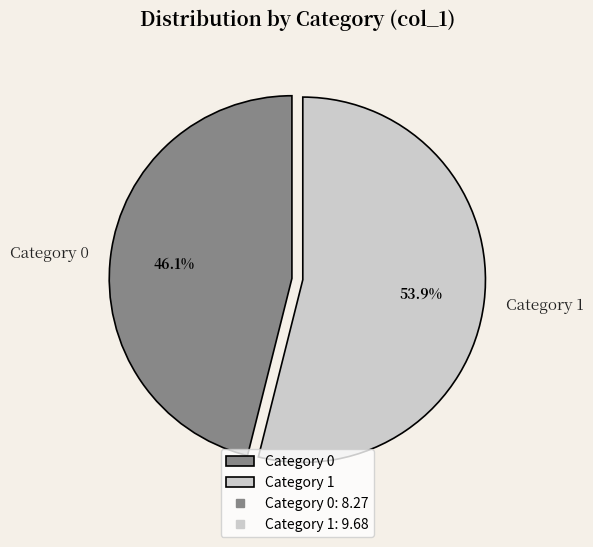

Which category accounts for the majority?

Category 1